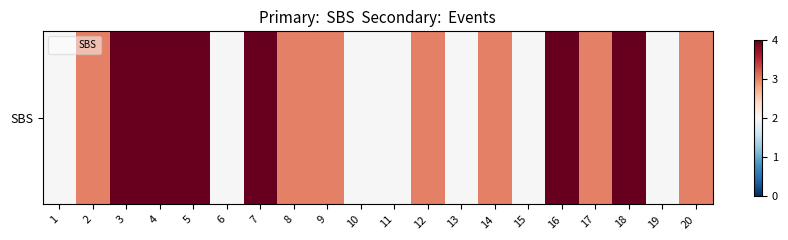

Count the number of categories in the chart.

20